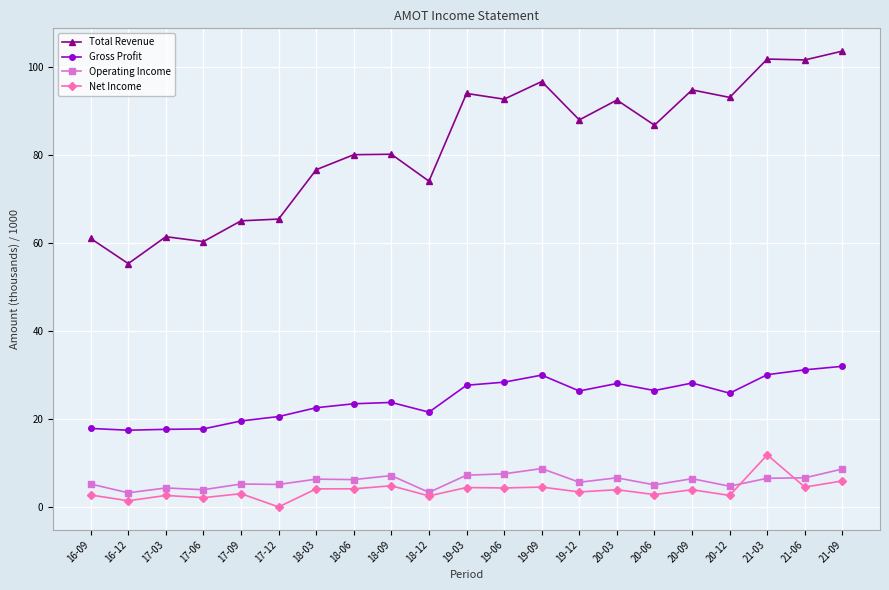

Where is the first local minimum for Operating Income?

16-12